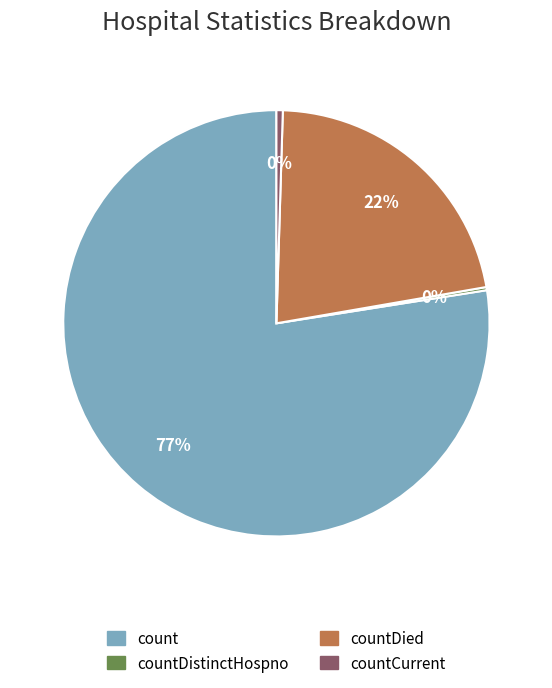

What is the ratio of the value at countDied to the value at count?

0.3